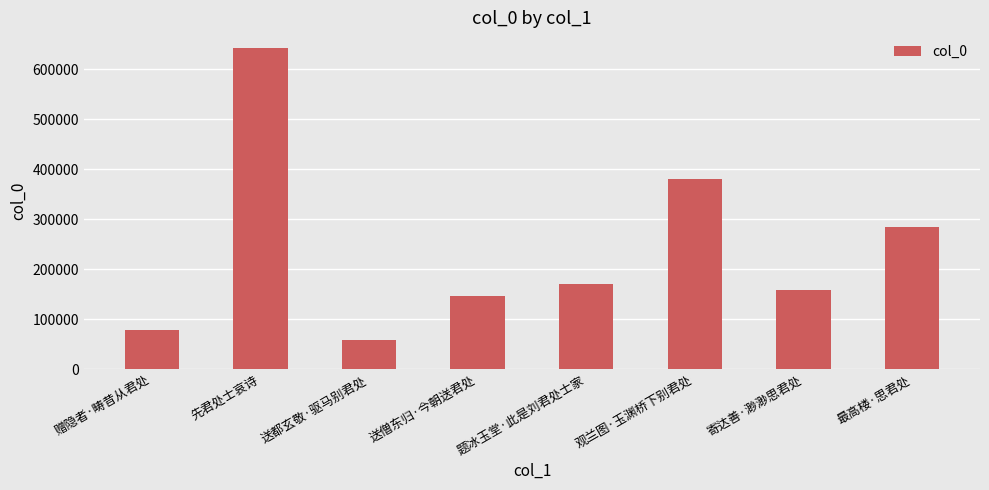

Does the chart contain any negative values?

No